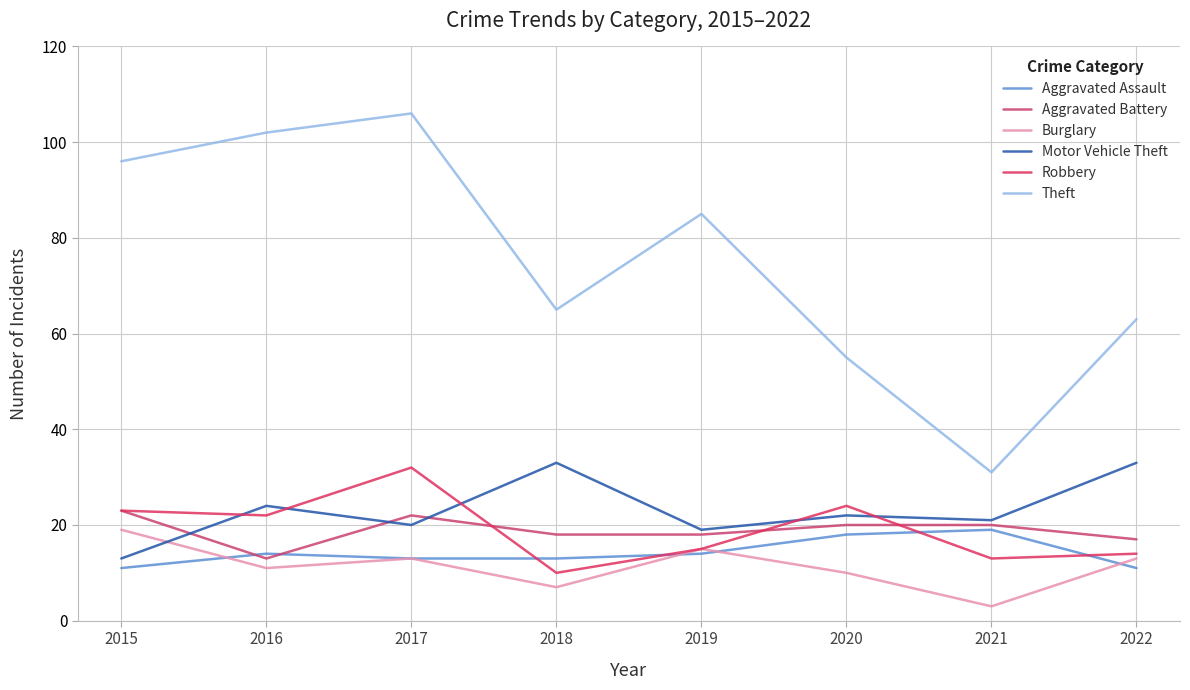

True or false: Theft has more than 1 interior local peaks.

True